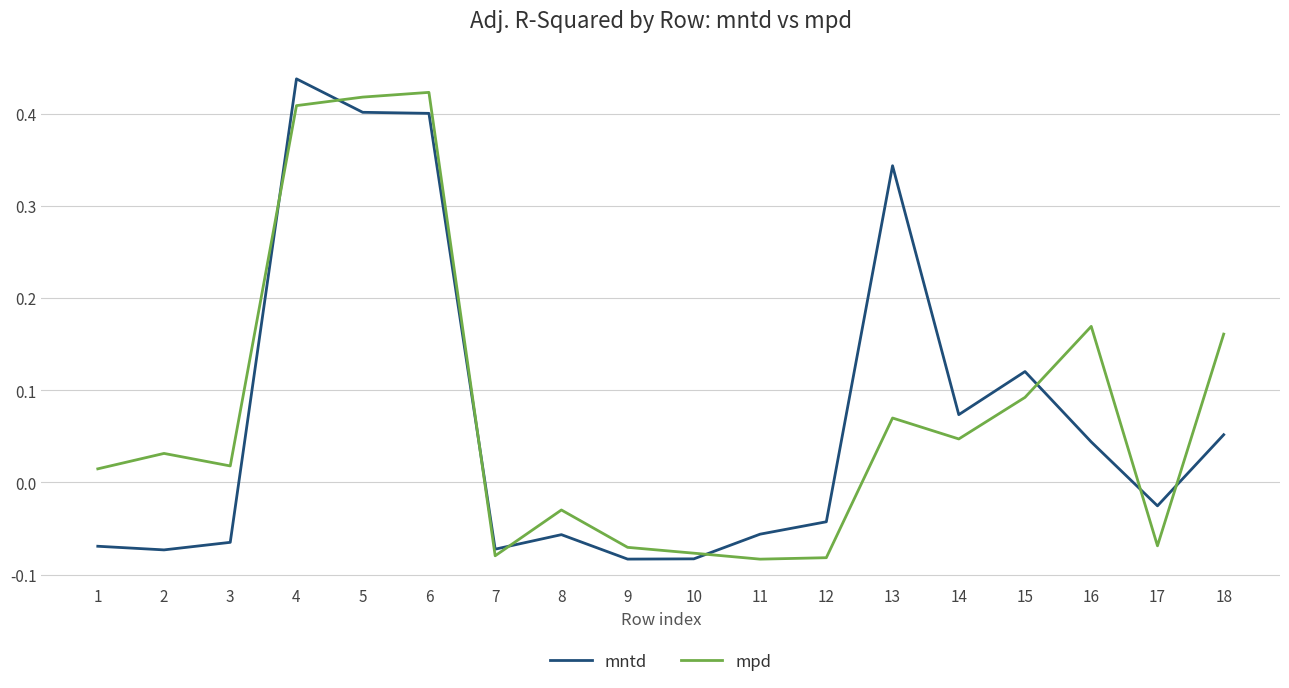

What is the difference between the second highest and minimum values in the mpd series?

0.5